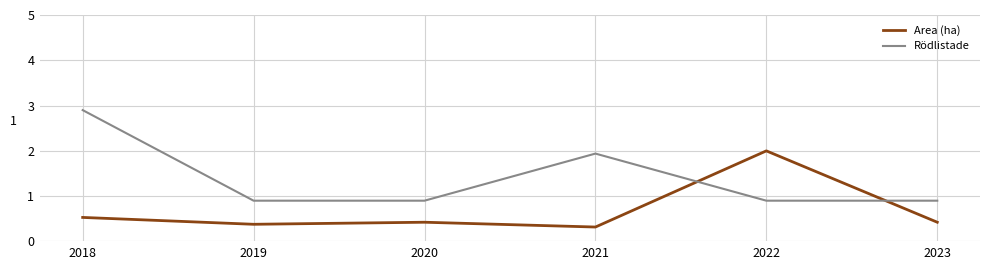

Rank the series by their maximum value, from lowest to highest.

Area (ha), Rödlistade